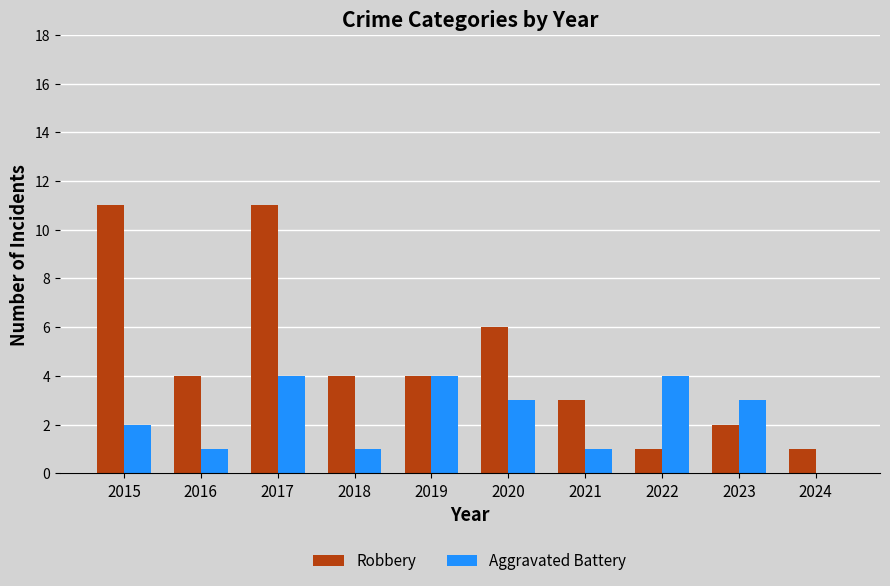

How many values in Aggravated Battery are above zero?

9